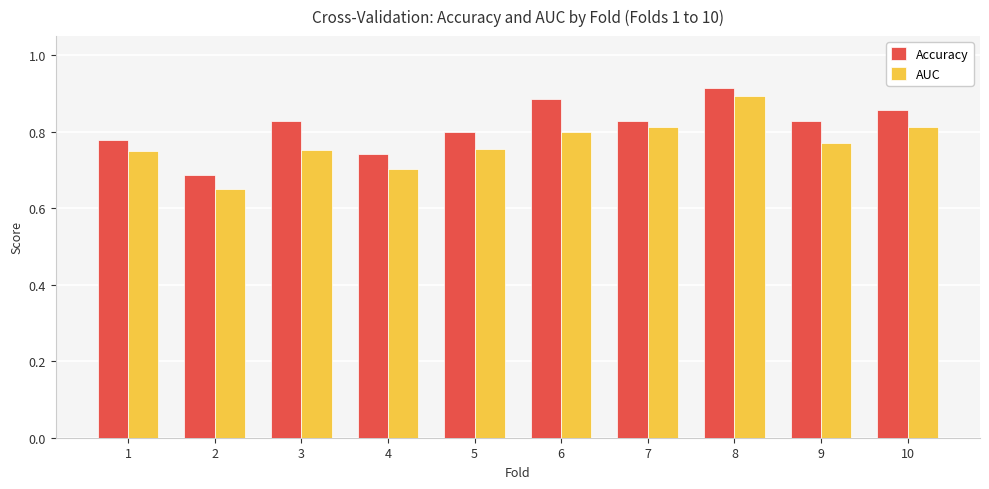

What is the sum of the AUC values at 8 and 4?

1.6